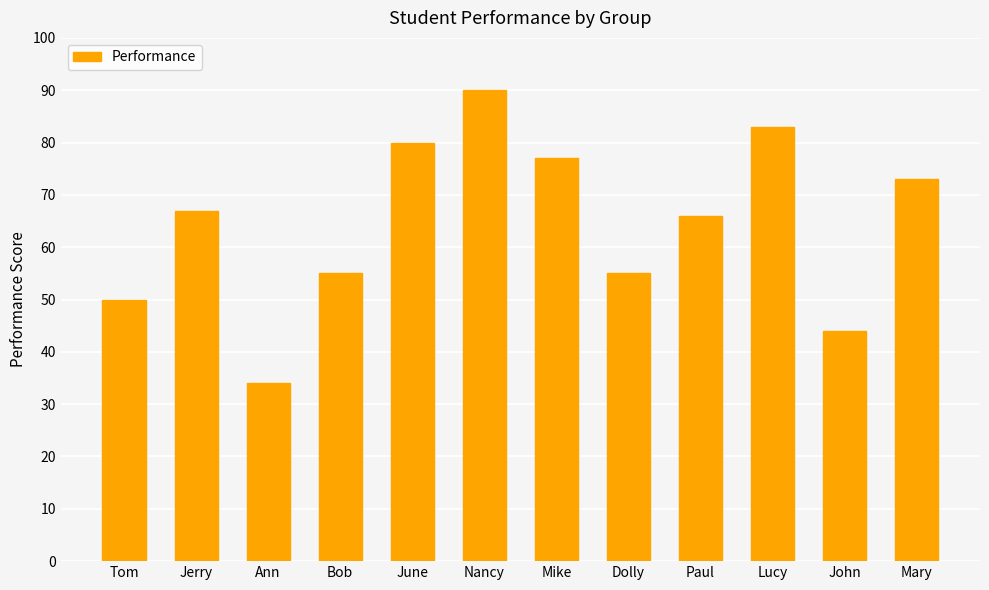

Reading left to right, list all the values displayed in this chart.

Tom=50	Jerry=67	Ann=34	Bob=55	June=80	Nancy=90	Mike=77	Dolly=55	Paul=66	Lucy=83	John=44	Mary=73